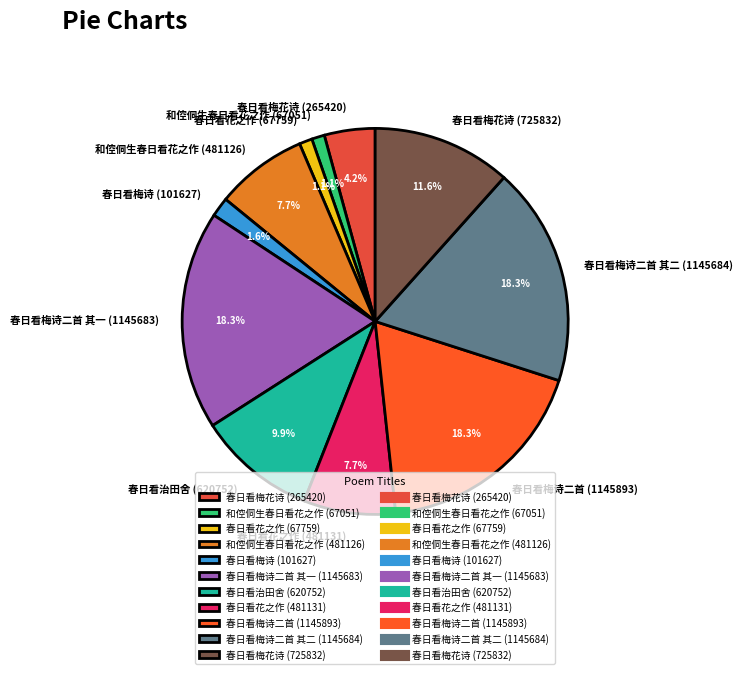

What is the ratio of the value at 春日看梅诗二首 其二 (1145684) to the value at 春日看梅诗二首 (1145893)?

1.0